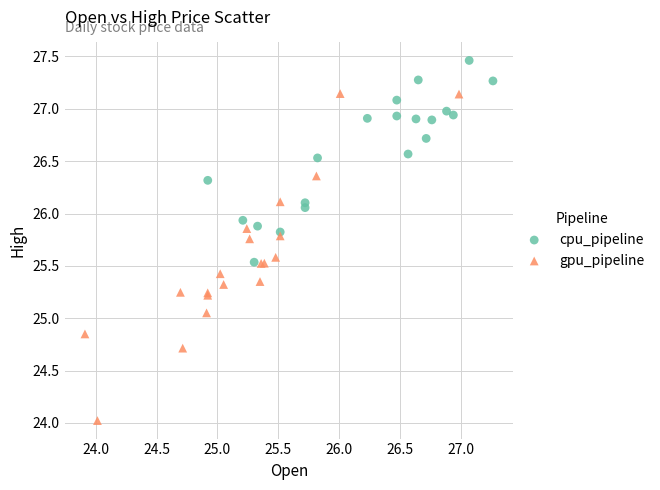

Which series has the widest spread of Y values?

gpu_pipeline